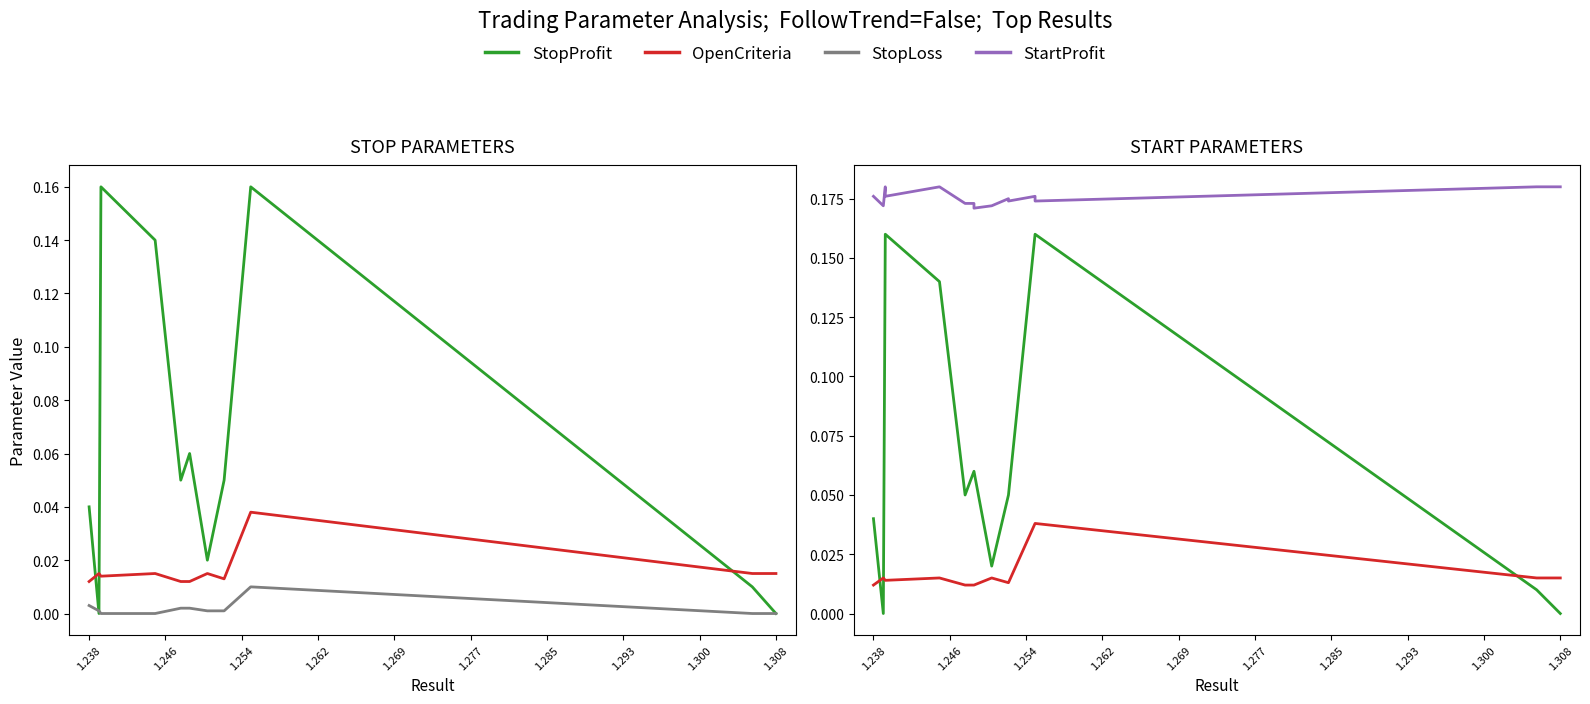

Is the value of StopLoss at 12 greater than the value of OpenCriteria at 1.262?

No